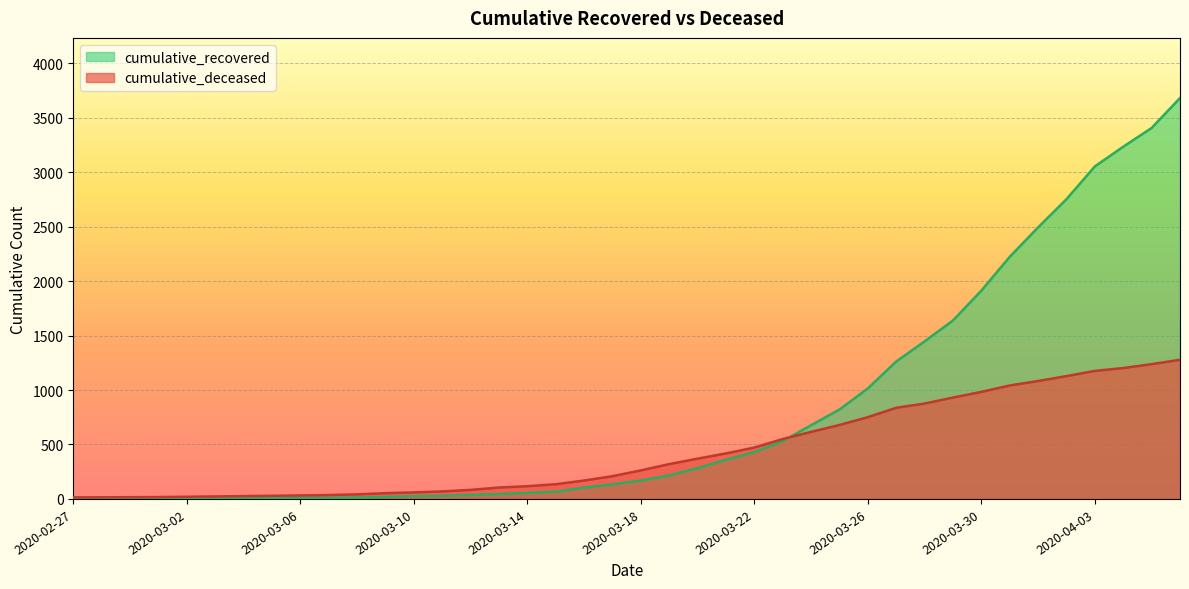

How many intersections are there between cumulative_deceased and cumulative_recovered?

1